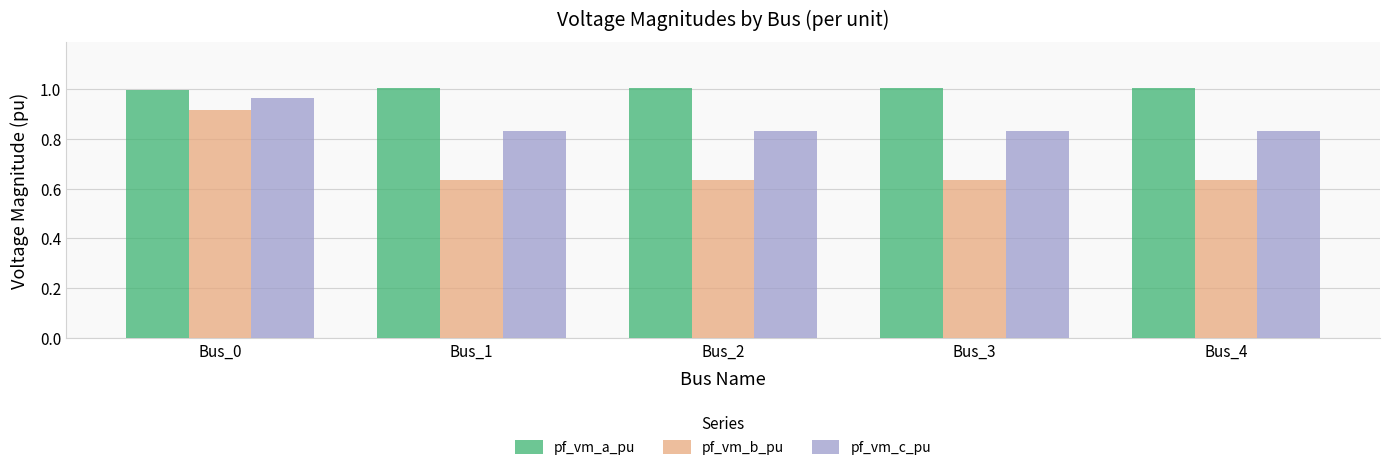

How many pf_vm_b_pu values are between 0 and 1?

5